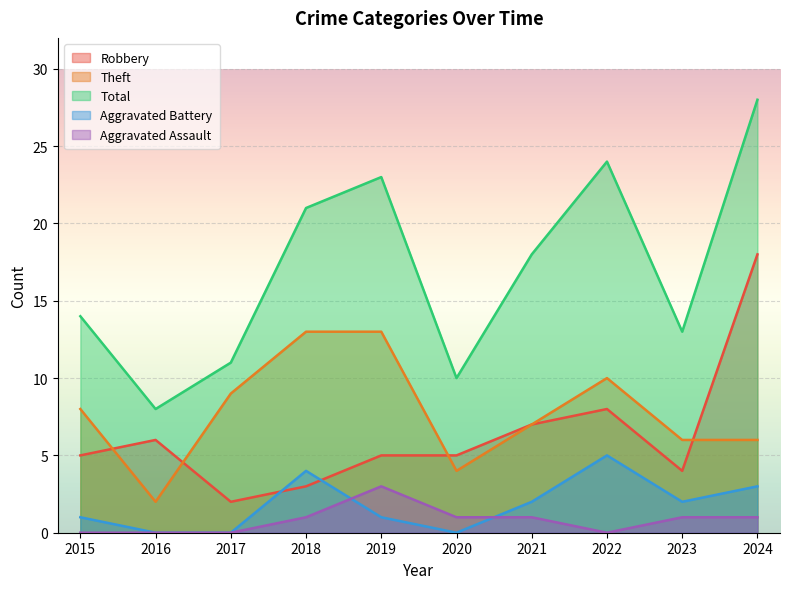

List the labels in order of Aggravated Battery value, largest first.

2022, 2018, 2024, 2021, 2023, 2015, 2019, 2016, 2017, 2020